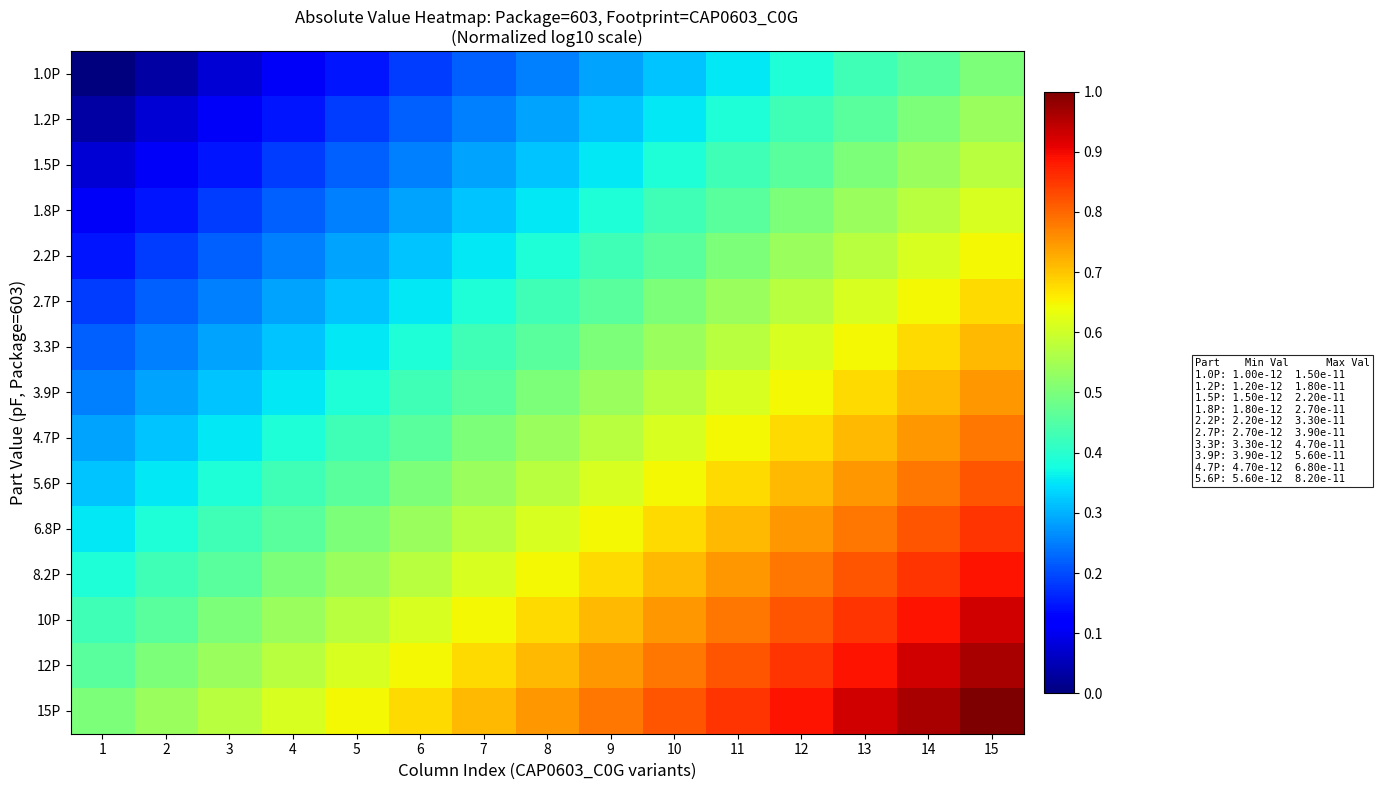

Reading left to right, what are all the values shown in this chart?

1.0P: 1=0.0	2=0.0	3=0.1	4=0.1	5=0.1	6=0.2	7=0.2	8=0.3	9=0.3	10=0.3	11=0.4	12=0.4	13=0.4	14=0.5	15=0.5
1.2P: 1=0.0	2=0.1	3=0.1	4=0.1	5=0.2	6=0.2	7=0.3	8=0.3	9=0.3	10=0.4	11=0.4	12=0.4	13=0.5	14=0.5	15=0.5
1.5P: 1=0.1	2=0.1	3=0.1	4=0.2	5=0.2	6=0.3	7=0.3	8=0.3	9=0.4	10=0.4	11=0.4	12=0.5	13=0.5	14=0.5	15=0.6
1.8P: 1=0.1	2=0.1	3=0.2	4=0.2	5=0.3	6=0.3	7=0.3	8=0.4	9=0.4	10=0.4	11=0.5	12=0.5	13=0.5	14=0.6	15=0.6
2.2P: 1=0.1	2=0.2	3=0.2	4=0.3	5=0.3	6=0.3	7=0.4	8=0.4	9=0.4	10=0.5	11=0.5	12=0.5	13=0.6	14=0.6	15=0.6
2.7P: 1=0.2	2=0.2	3=0.3	4=0.3	5=0.3	6=0.4	7=0.4	8=0.4	9=0.5	10=0.5	11=0.5	12=0.6	13=0.6	14=0.6	15=0.7
3.3P: 1=0.2	2=0.3	3=0.3	4=0.3	5=0.4	6=0.4	7=0.4	8=0.5	9=0.5	10=0.5	11=0.6	12=0.6	13=0.6	14=0.7	15=0.7
3.9P: 1=0.3	2=0.3	3=0.3	4=0.4	5=0.4	6=0.4	7=0.5	8=0.5	9=0.5	10=0.6	11=0.6	12=0.6	13=0.7	14=0.7	15=0.7
4.7P: 1=0.3	2=0.3	3=0.4	4=0.4	5=0.4	6=0.5	7=0.5	8=0.5	9=0.6	10=0.6	11=0.6	12=0.7	13=0.7	14=0.7	15=0.8
5.6P: 1=0.3	2=0.4	3=0.4	4=0.4	5=0.5	6=0.5	7=0.5	8=0.6	9=0.6	10=0.6	11=0.7	12=0.7	13=0.7	14=0.8	15=0.8
6.8P: 1=0.4	2=0.4	3=0.4	4=0.5	5=0.5	6=0.5	7=0.6	8=0.6	9=0.6	10=0.7	11=0.7	12=0.7	13=0.8	14=0.8	15=0.9
8.2P: 1=0.4	2=0.4	3=0.5	4=0.5	5=0.5	6=0.6	7=0.6	8=0.6	9=0.7	10=0.7	11=0.7	12=0.8	13=0.8	14=0.9	15=0.9
10P: 1=0.4	2=0.5	3=0.5	4=0.5	5=0.6	6=0.6	7=0.6	8=0.7	9=0.7	10=0.7	11=0.8	12=0.8	13=0.9	14=0.9	15=0.9
12P: 1=0.5	2=0.5	3=0.5	4=0.6	5=0.6	6=0.6	7=0.7	8=0.7	9=0.7	10=0.8	11=0.8	12=0.9	13=0.9	14=0.9	15=1.0
15P: 1=0.5	2=0.5	3=0.6	4=0.6	5=0.6	6=0.7	7=0.7	8=0.7	9=0.8	10=0.8	11=0.9	12=0.9	13=0.9	14=1.0	15=1.0